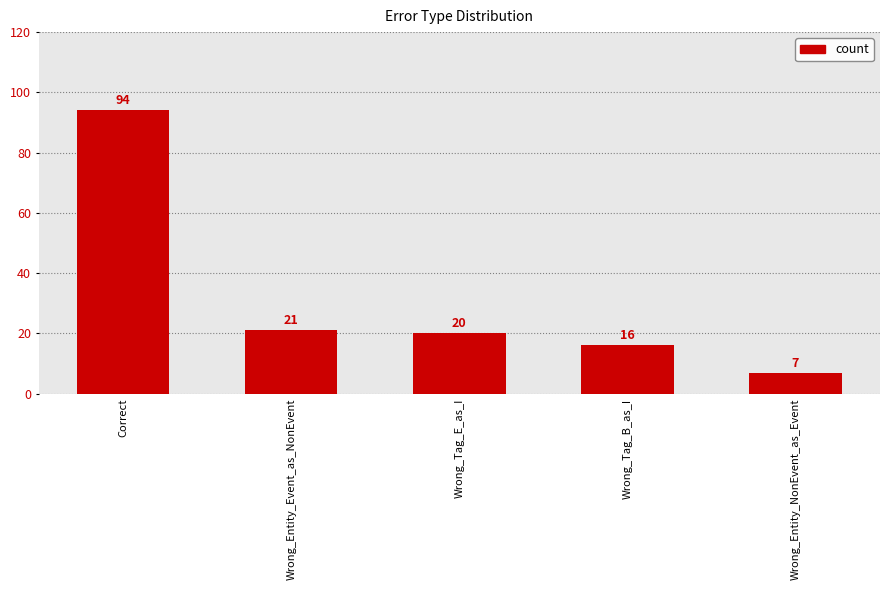

What is the sum of all values?

158